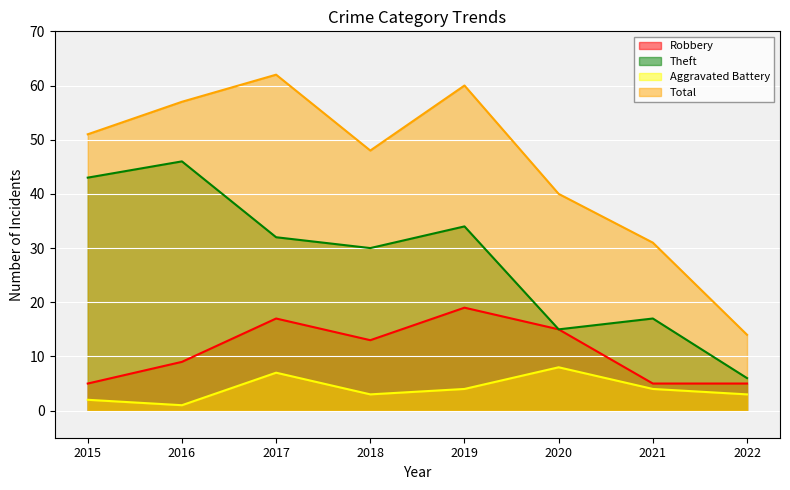

True or false: Aggravated Battery and Total cross at least once.

False